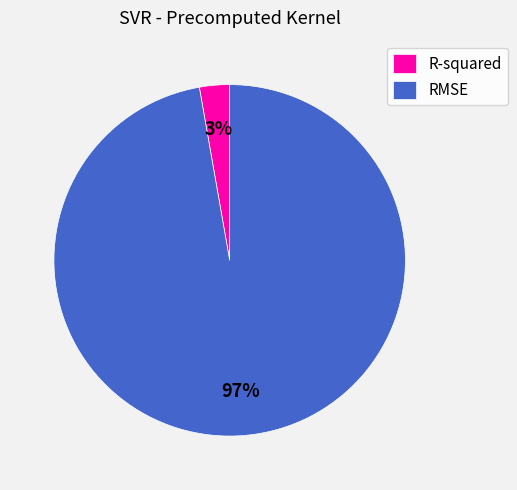

Do R-squared and RMSE together represent more than half of the pie?

Yes